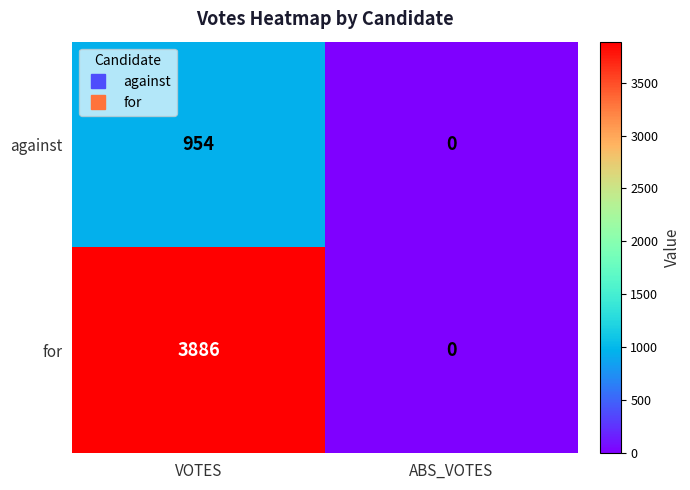

Which series has the widest spread of values?

for